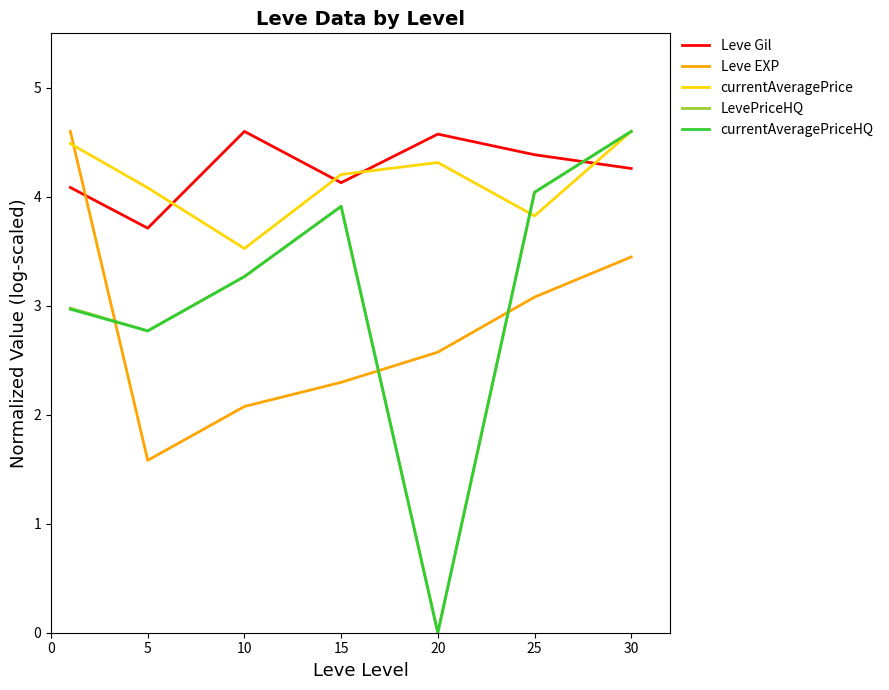

What is the lowest value of the Leve Gil series?

3.7